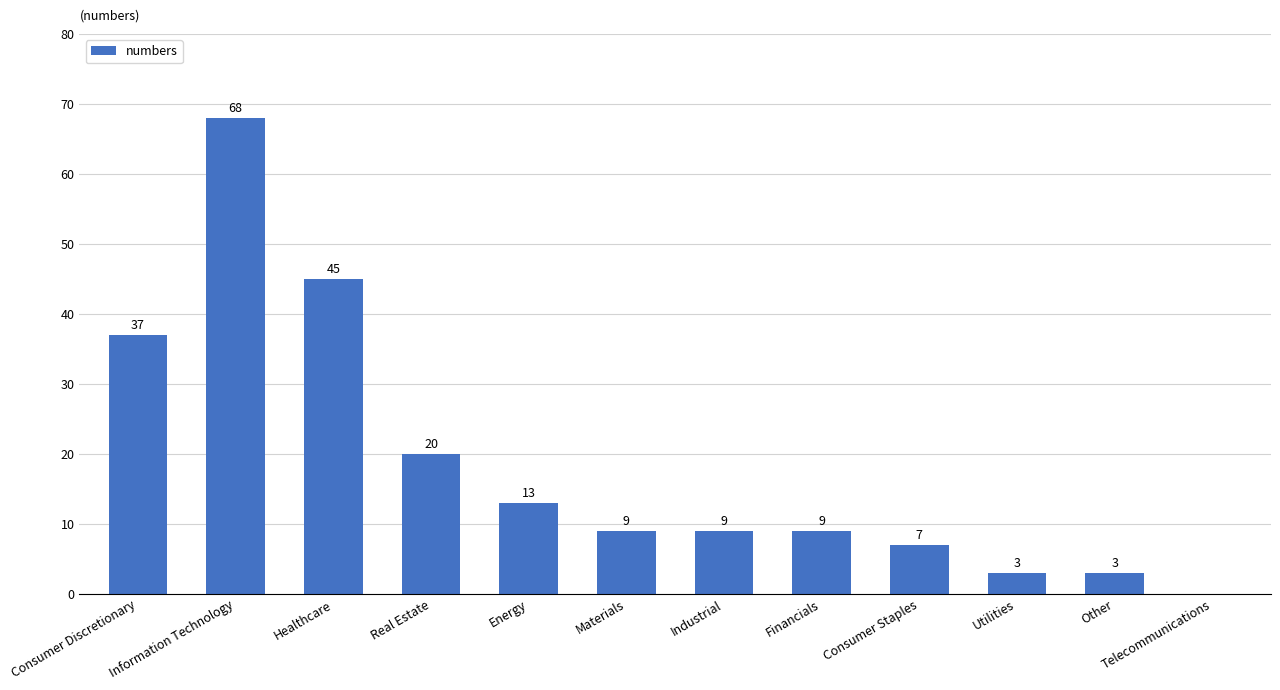

The value at Materials is 6. True or false?

False